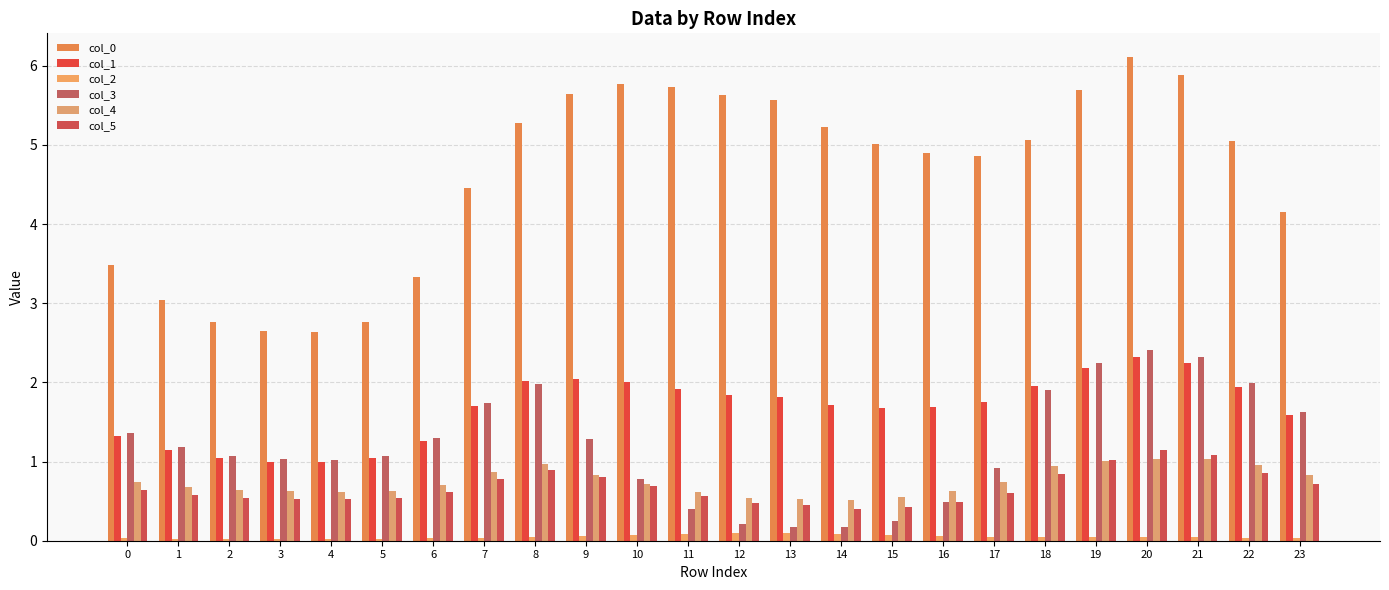

Reading right to left, what are all the values shown in this chart?

col_0: 4.1	5.0	5.9	6.1	5.7	5.1	4.9	4.9	5.0	5.2	5.6	5.6	5.7	5.8	5.6	5.3	4.5	3.3	2.8	2.6	2.7	2.8	3.0	3.5
col_1: 1.6	1.9	2.2	2.3	2.2	1.9	1.8	1.7	1.7	1.7	1.8	1.8	1.9	2.0	2.0	2.0	1.7	1.3	1.0	1.0	1.0	1.0	1.1	1.3
col_2: 0.0	0.0	0.0	0.1	0.0	0.0	0.1	0.1	0.1	0.1	0.1	0.1	0.1	0.1	0.1	0.0	0.0	0.0	0.0	0.0	0.0	0.0	0.0	0.0
col_3: 1.6	2.0	2.3	2.4	2.2	1.9	0.9	0.5	0.3	0.2	0.2	0.2	0.4	0.8	1.3	2.0	1.7	1.3	1.1	1.0	1.0	1.1	1.2	1.4
col_4: 0.8	1.0	1.0	1.0	1.0	0.9	0.7	0.6	0.6	0.5	0.5	0.5	0.6	0.7	0.8	1.0	0.9	0.7	0.6	0.6	0.6	0.6	0.7	0.7
col_5: 0.7	0.9	1.1	1.2	1.0	0.8	0.6	0.5	0.4	0.4	0.4	0.5	0.6	0.7	0.8	0.9	0.8	0.6	0.5	0.5	0.5	0.5	0.6	0.6